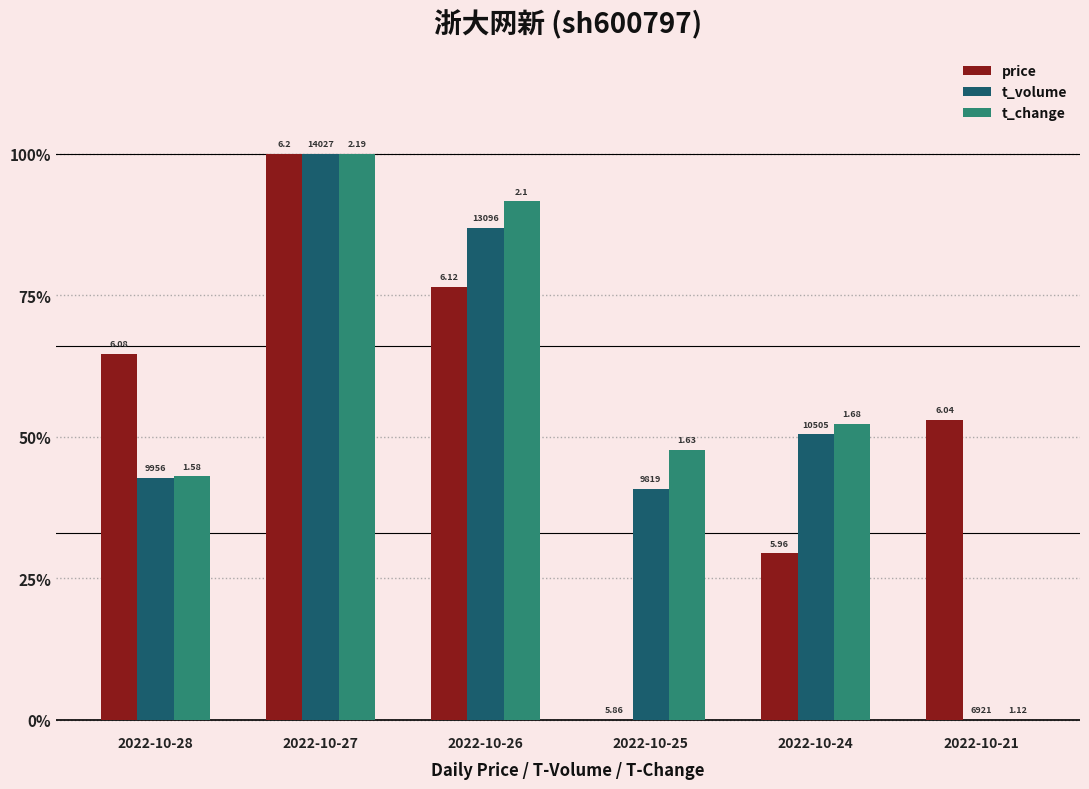

Are the bars horizontal?

No